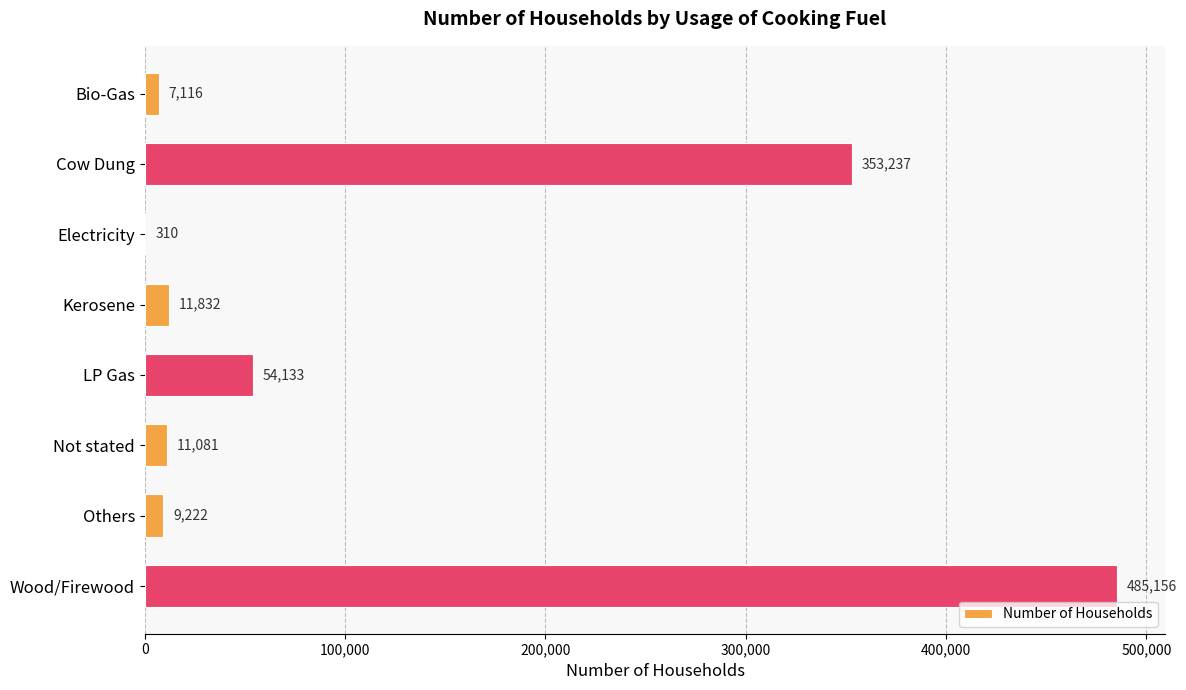

The value at LP Gas is 29916. True or false?

False